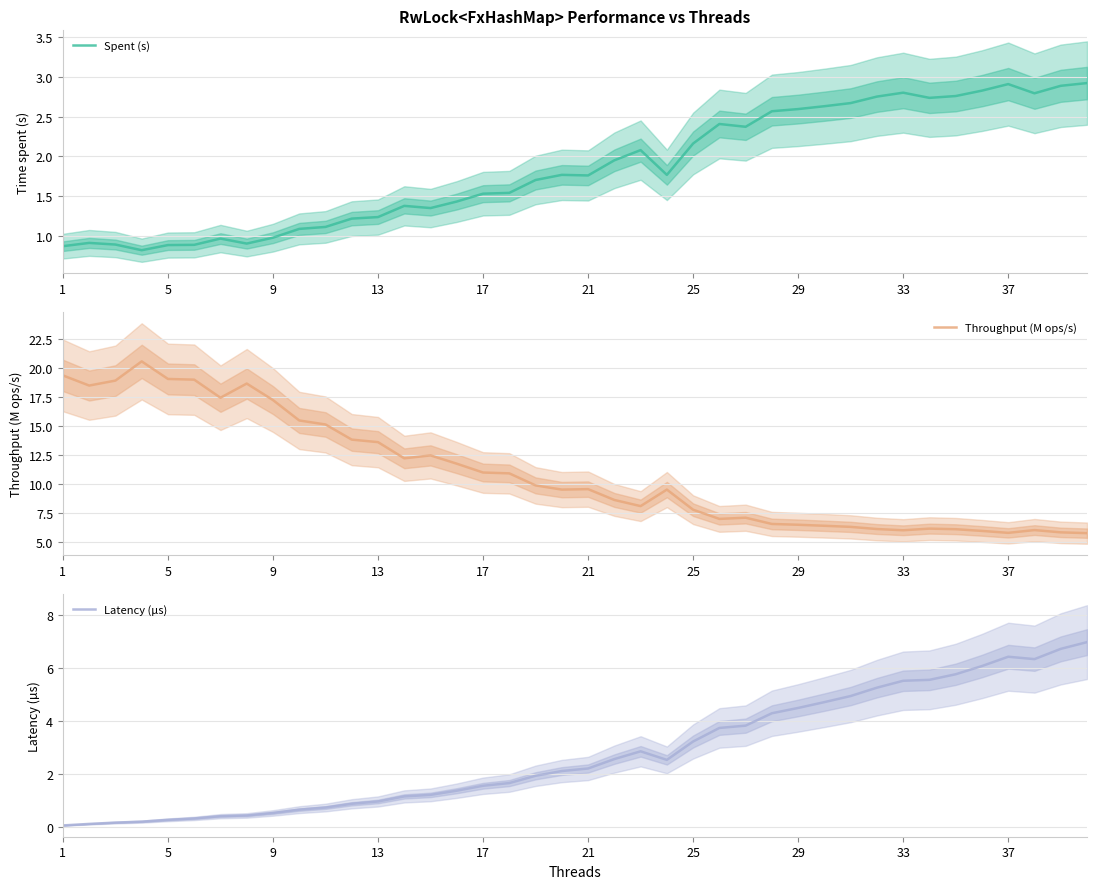

What is the lowest value of the Throughput (M ops/s) series?

5.7